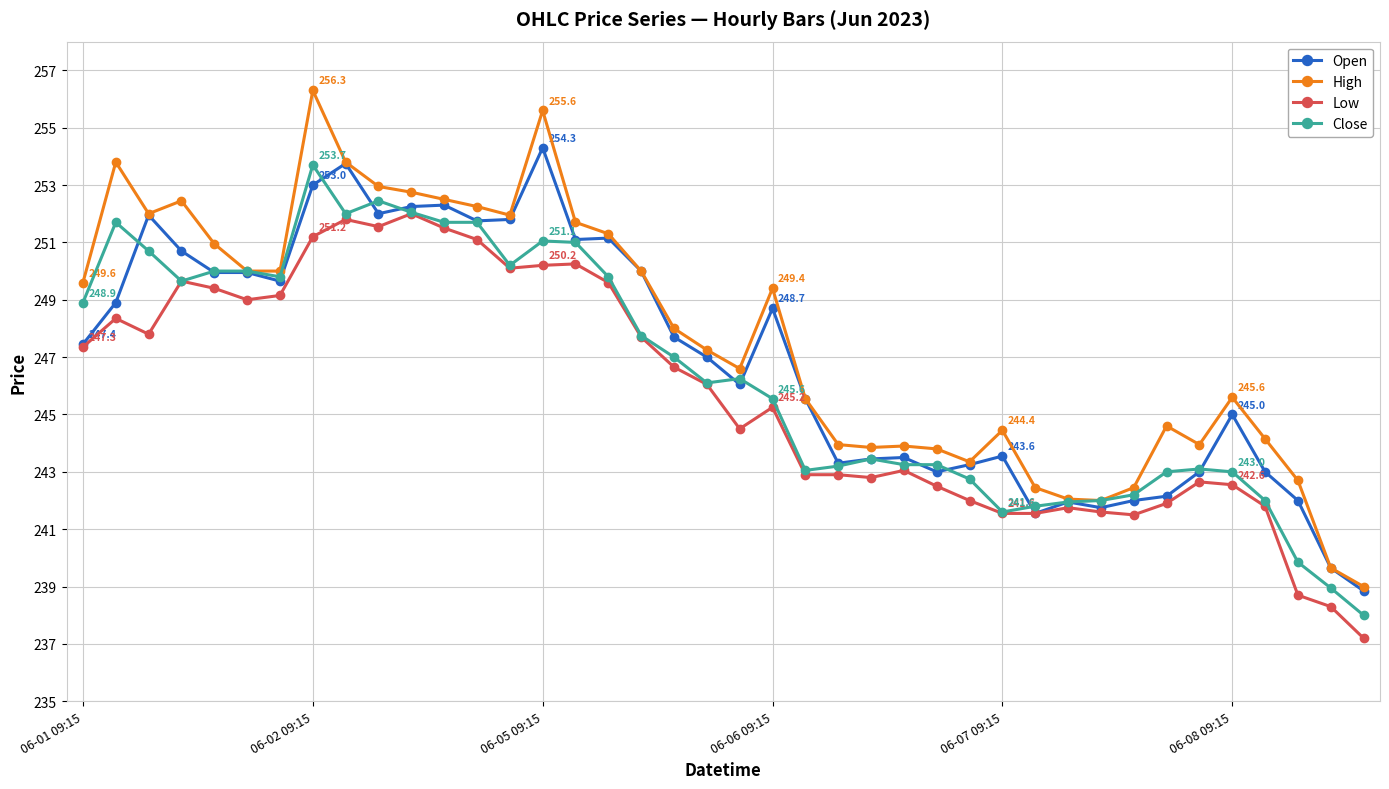

Which series has the largest range (max minus min)?

High